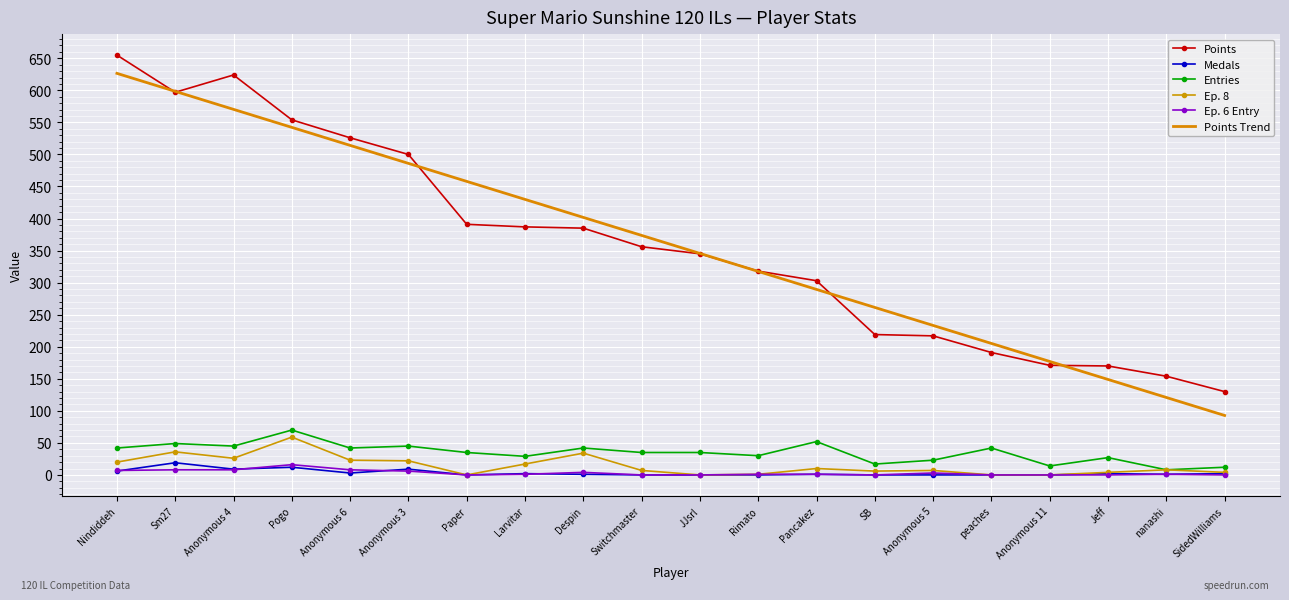

The Points series shows 90.5 at Larvitar. True or false?

False